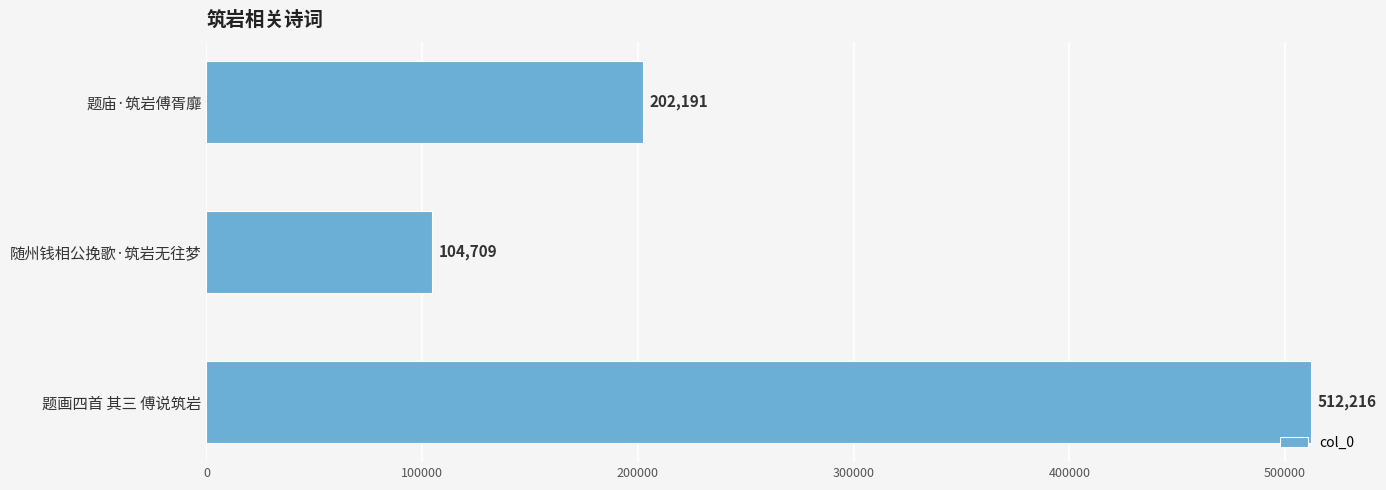

Between 题画四首 其三 傅说筑岩 and 题庙·筑岩傅胥靡, which is larger?

题画四首 其三 傅说筑岩